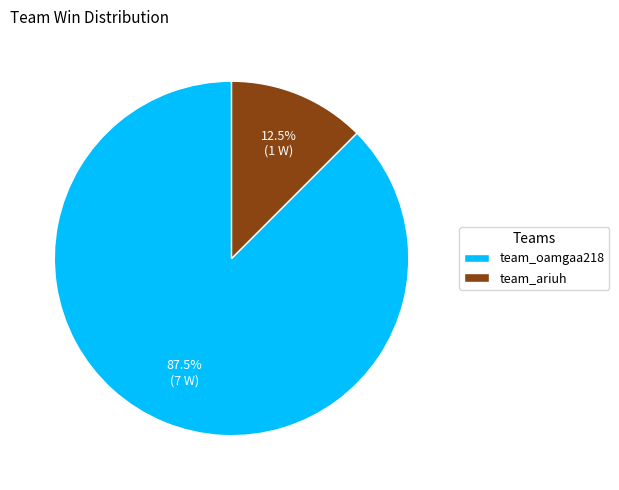

True or false: team_ariuh accounts for 22% of the total.

False